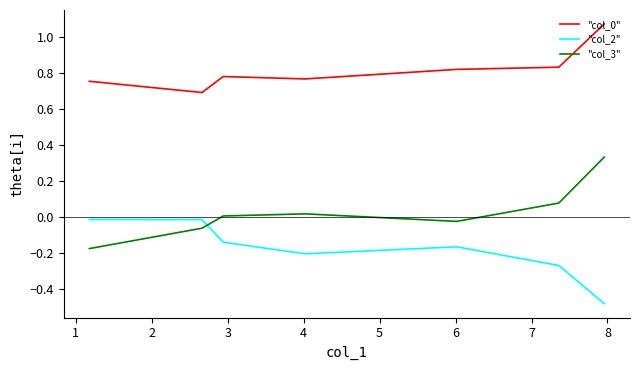

What is the difference between the maximum and minimum values in the "col_3" series?

0.5